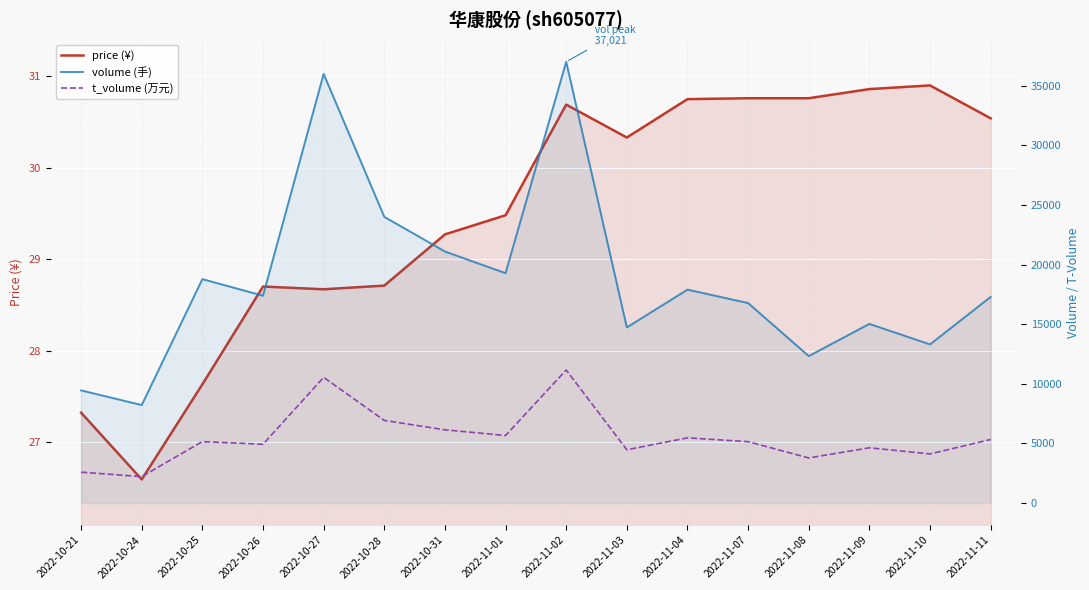

Reading left to right, list all the values displayed in this chart.

price (¥): 2022-10-21=27.3	2022-10-24=26.6	2022-10-25=27.6	2022-10-26=28.7	2022-10-27=28.7	2022-10-28=28.7	2022-10-31=29.3	2022-11-01=29.5	2022-11-02=30.7	2022-11-03=30.3	2022-11-04=30.8	2022-11-07=30.8	2022-11-08=30.8	2022-11-09=30.9	2022-11-10=30.9	2022-11-11=30.5
volume (手): 2022-10-21=9451.0	2022-10-24=8221.0	2022-10-25=18786.0	2022-10-26=17394.0	2022-10-27=36002.0	2022-10-28=24010.0	2022-10-31=21104.0	2022-11-01=19284.0	2022-11-02=37021.0	2022-11-03=14733.0	2022-11-04=17903.0	2022-11-07=16778.0	2022-11-08=12330.0	2022-11-09=15030.0	2022-11-10=13309.0	2022-11-11=17293.0
t_volume (万元): 2022-10-21=2591.0	2022-10-24=2217.0	2022-10-25=5154.0	2022-10-26=4932.0	2022-10-27=10545.0	2022-10-28=6933.0	2022-10-31=6144.0	2022-11-01=5665.0	2022-11-02=11163.0	2022-11-03=4471.0	2022-11-04=5471.0	2022-11-07=5149.0	2022-11-08=3784.0	2022-11-09=4635.0	2022-11-10=4121.0	2022-11-11=5333.0